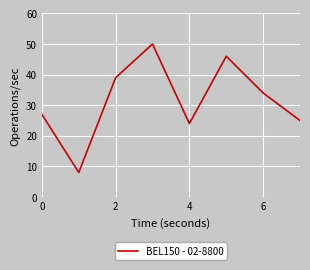

What is the difference between the maximum and minimum values?

42